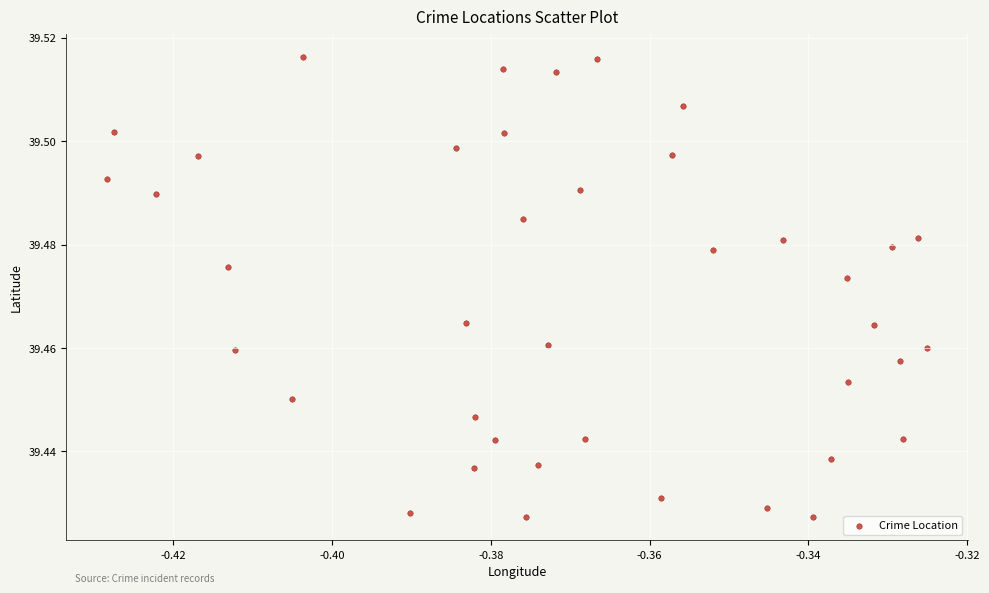

How many points are shown in the scatter plot?

40